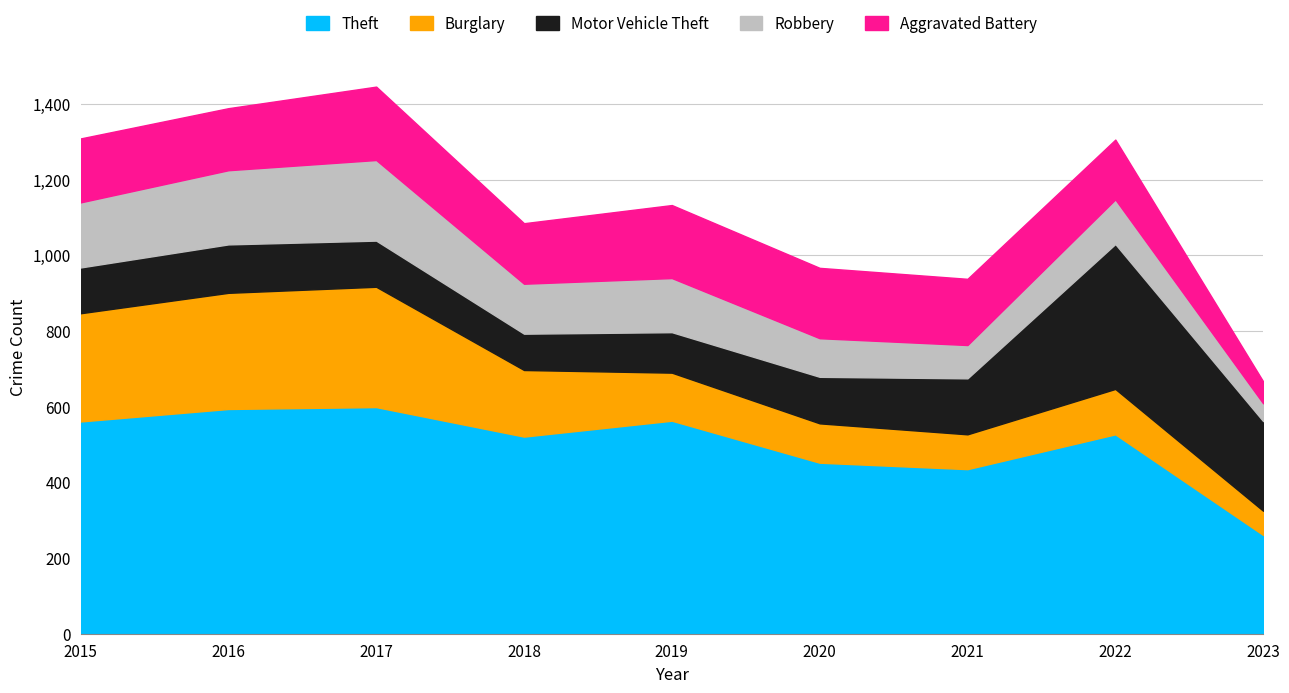

What are all the series names shown in the legend?

Theft, Burglary, Motor Vehicle Theft, Robbery, Aggravated Battery